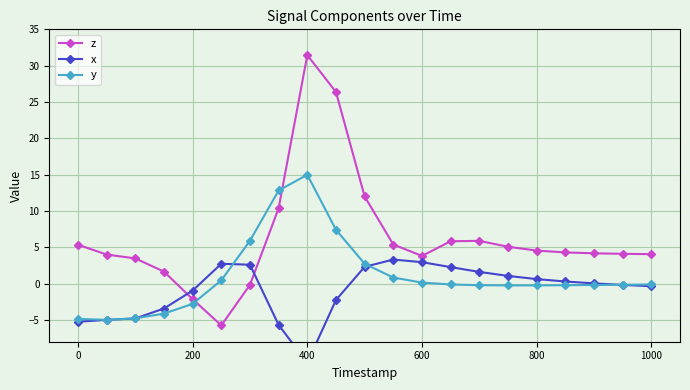

True or false: y has more than 0 interior local peaks.

True